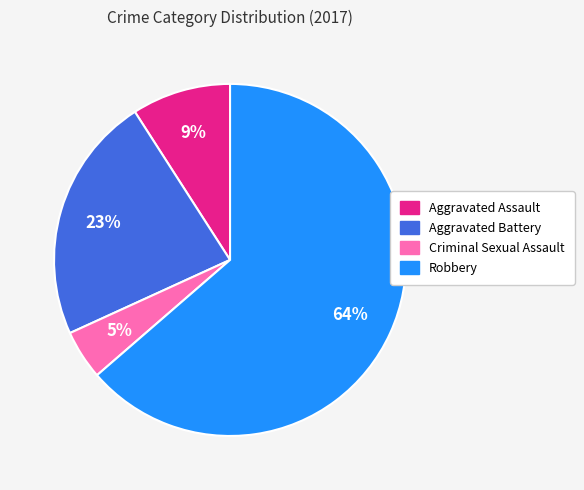

The Aggravated Battery slice represents 9% of the pie. True or false?

False